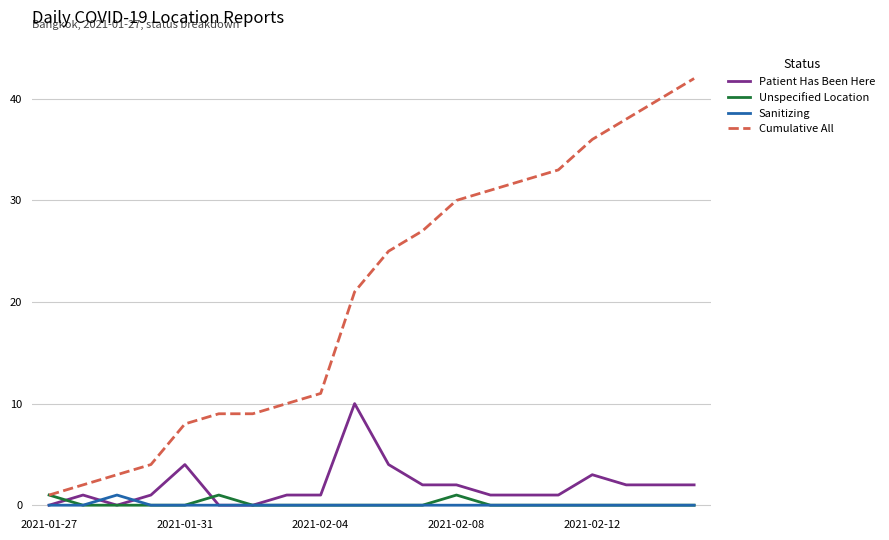

Which series has the largest range (max minus min)?

Cumulative All